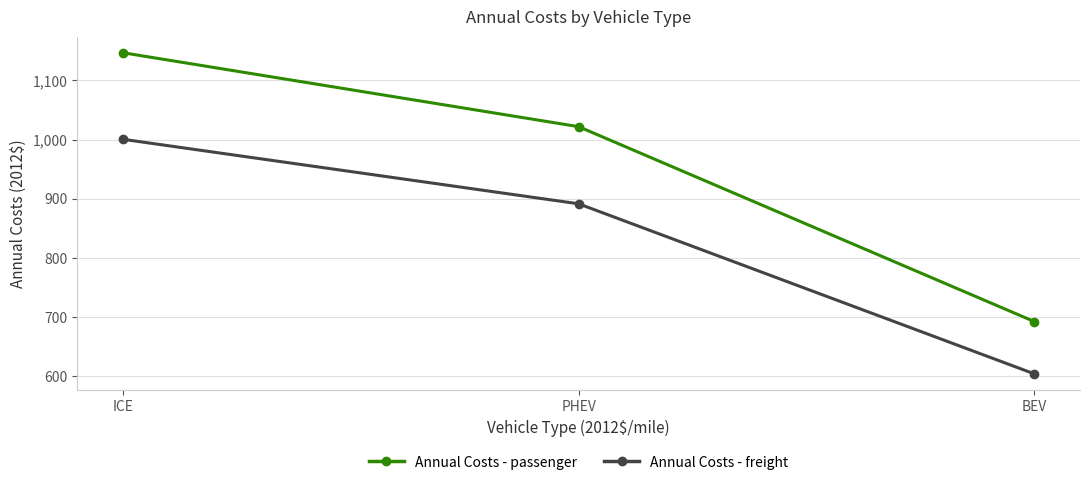

At which category is the sum across all series the highest?

ICE